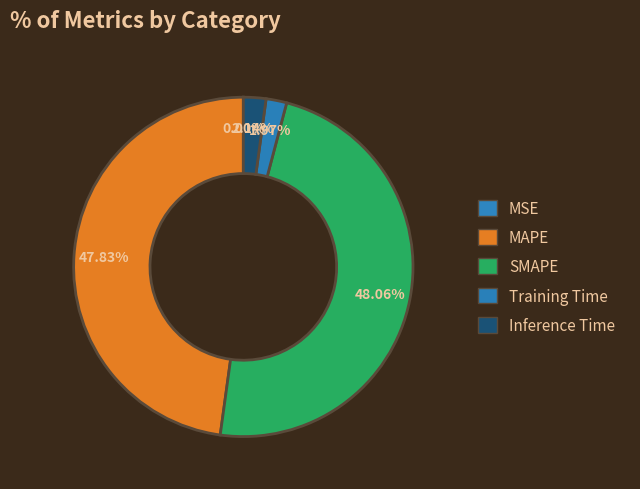

To the nearest percent, what is the difference between the largest and smallest slice percentages?

48%